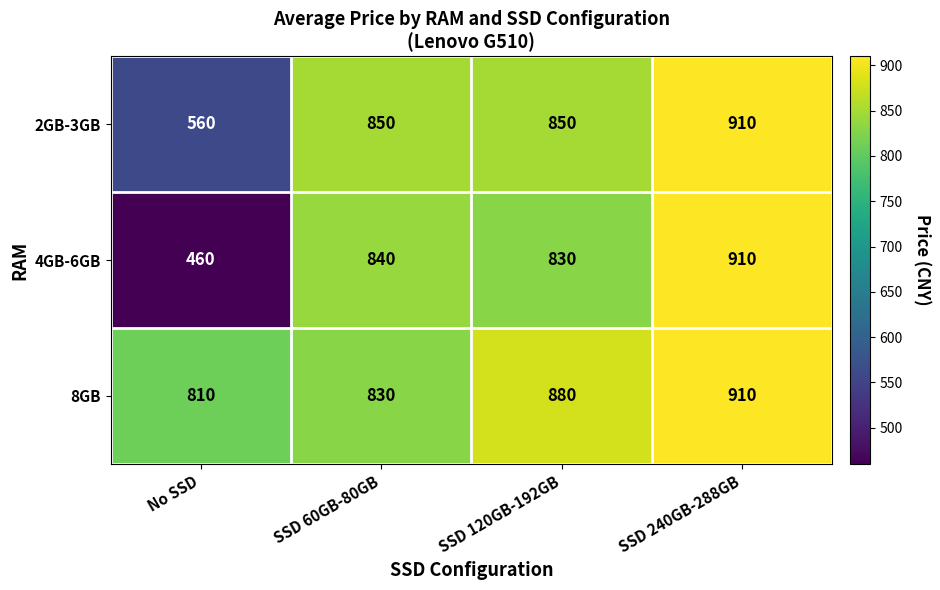

Reading right to left, list all the values displayed in this chart.

2GB-3GB: 910	850	850	560
4GB-6GB: 910	830	840	460
8GB: 910	880	830	810